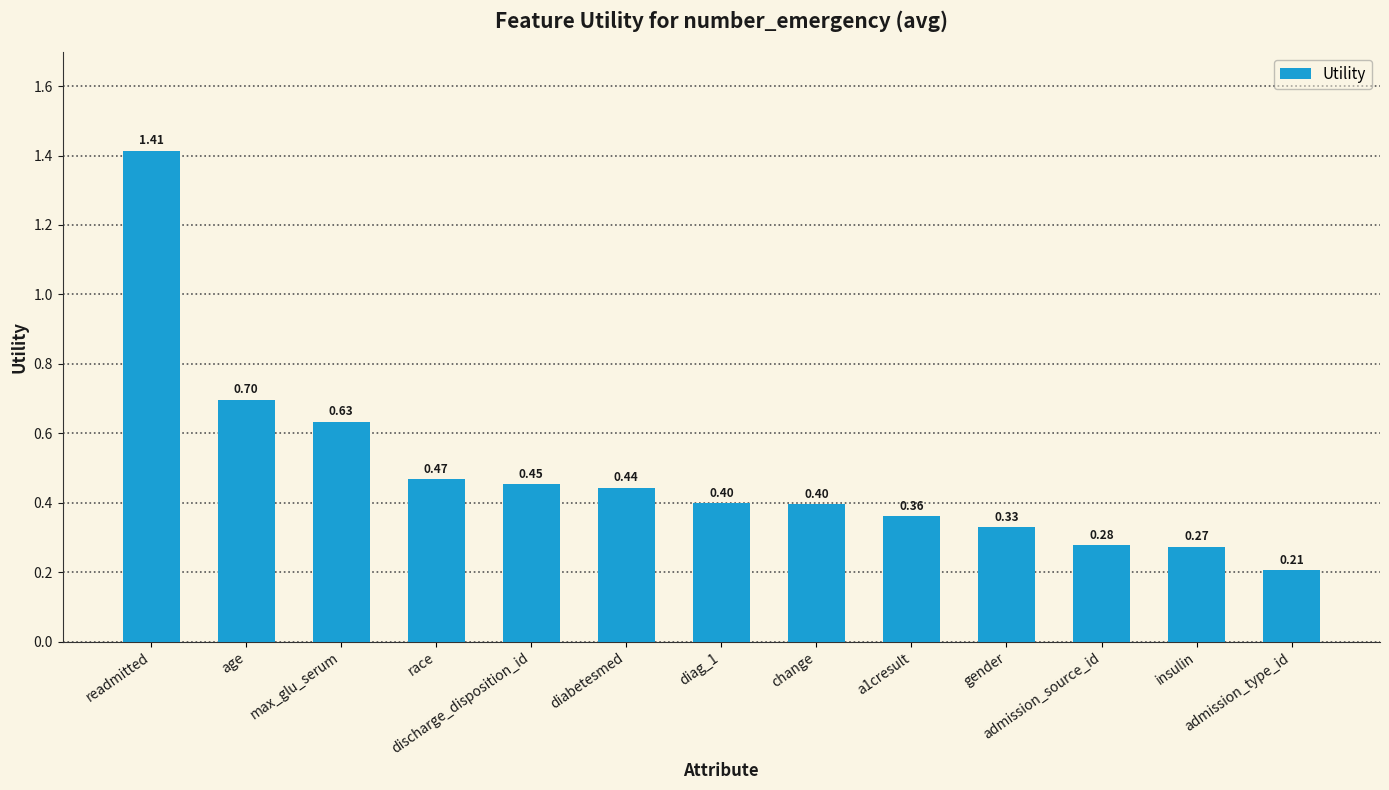

How many categories are shown in the chart?

13